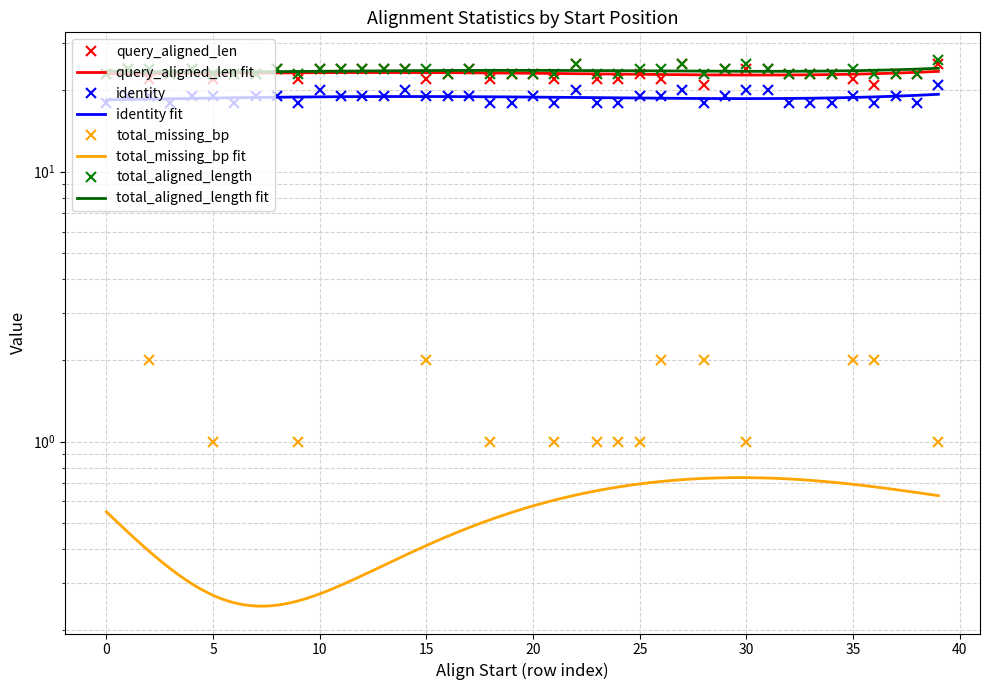

Is it true that query_aligned_len equals 23 at 1?

True